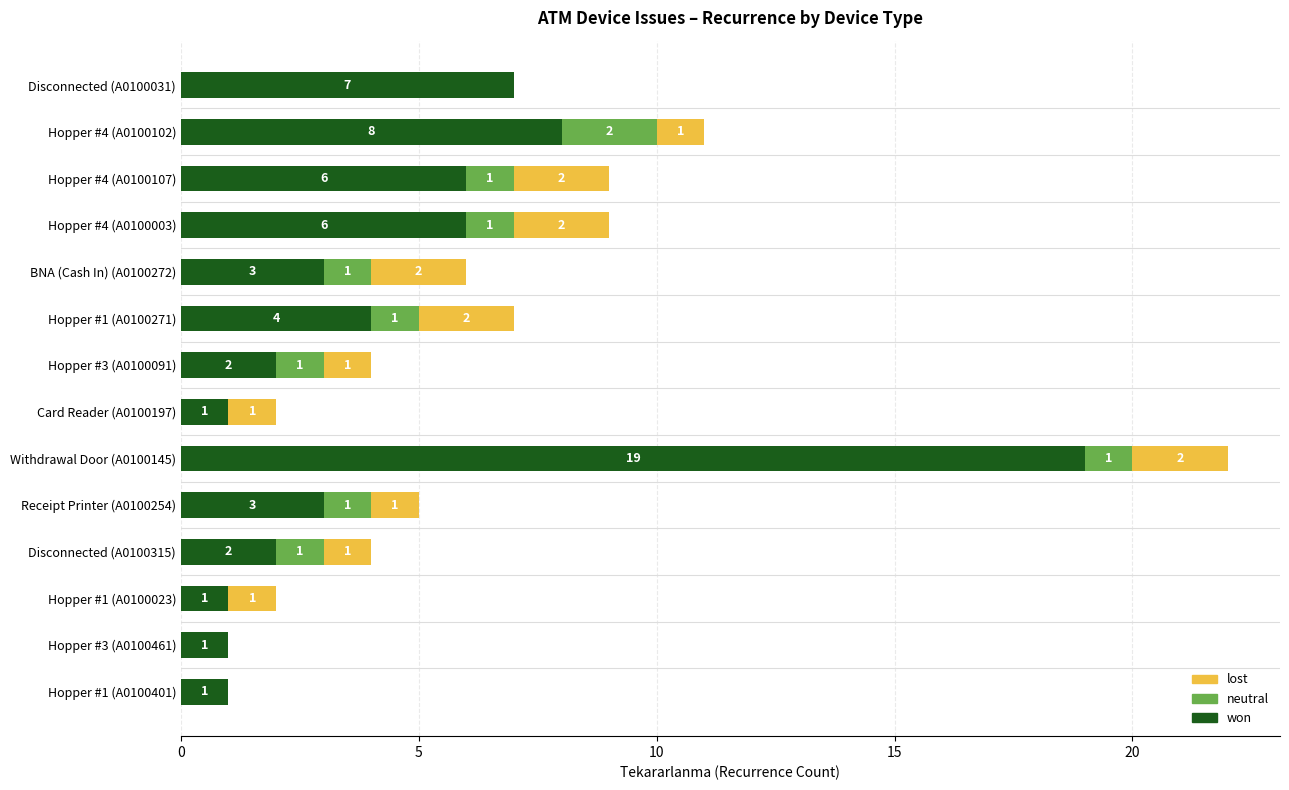

What is the maximum value for won?

19